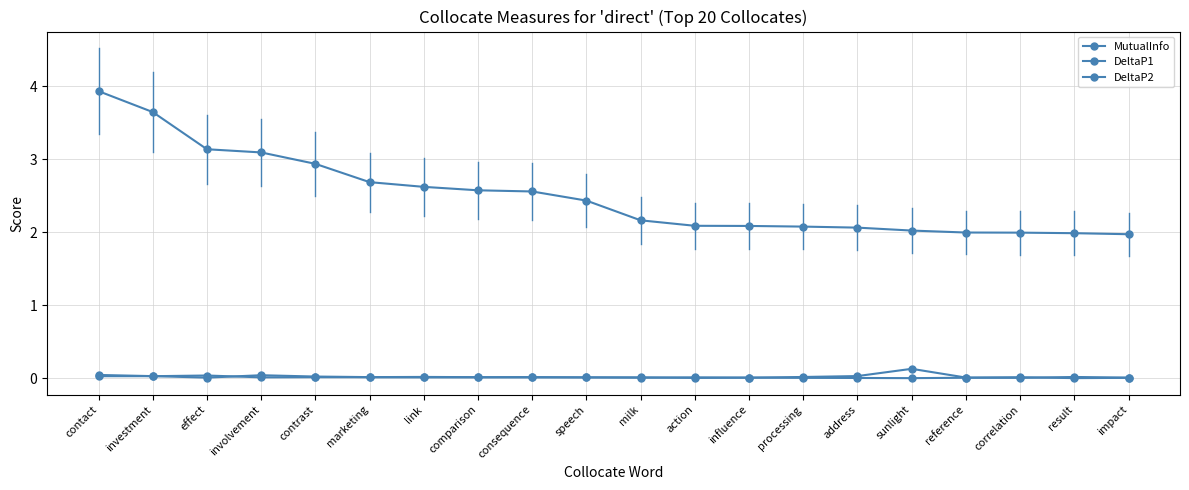

How many series are shown in this chart?

3